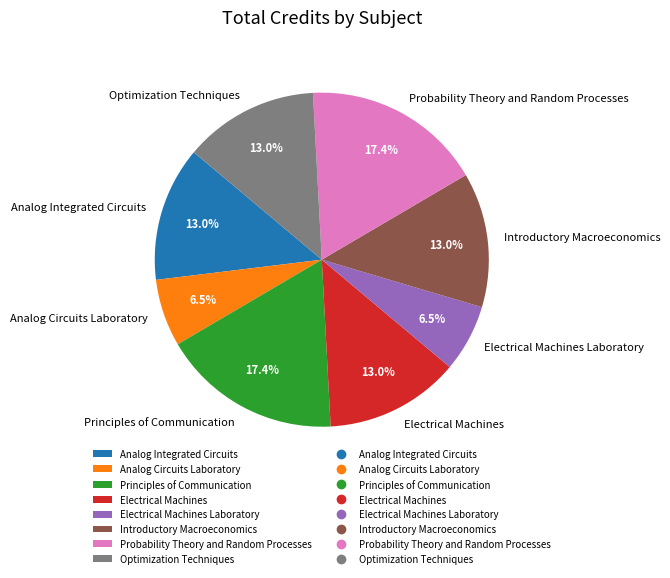

To the nearest percent, what is the average slice percentage?

12%